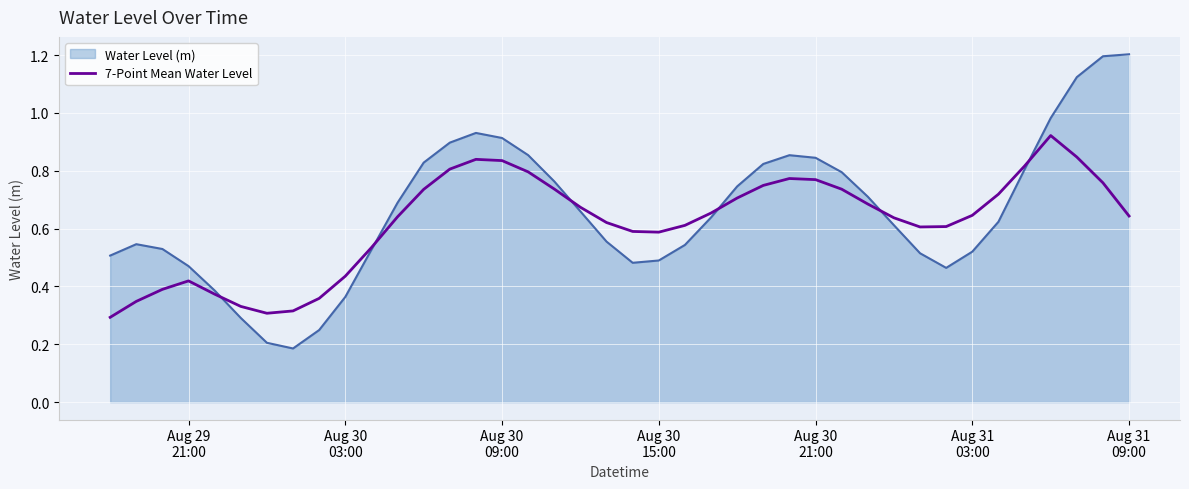

Which series has the largest range (max minus min)?

Water Level (m)